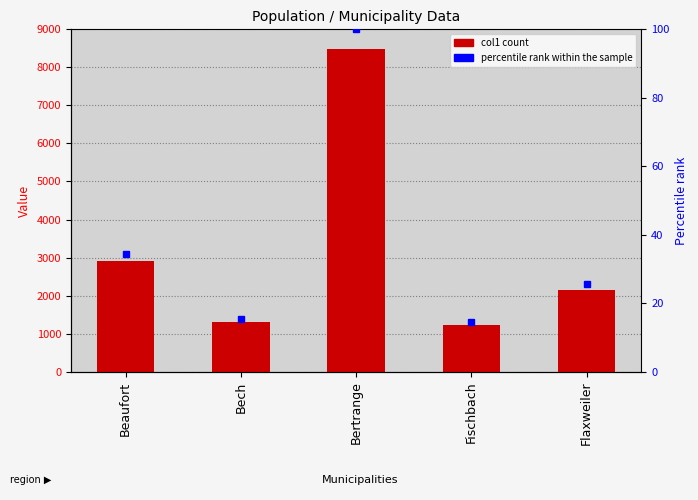

Read the value at Bertrange.

8472